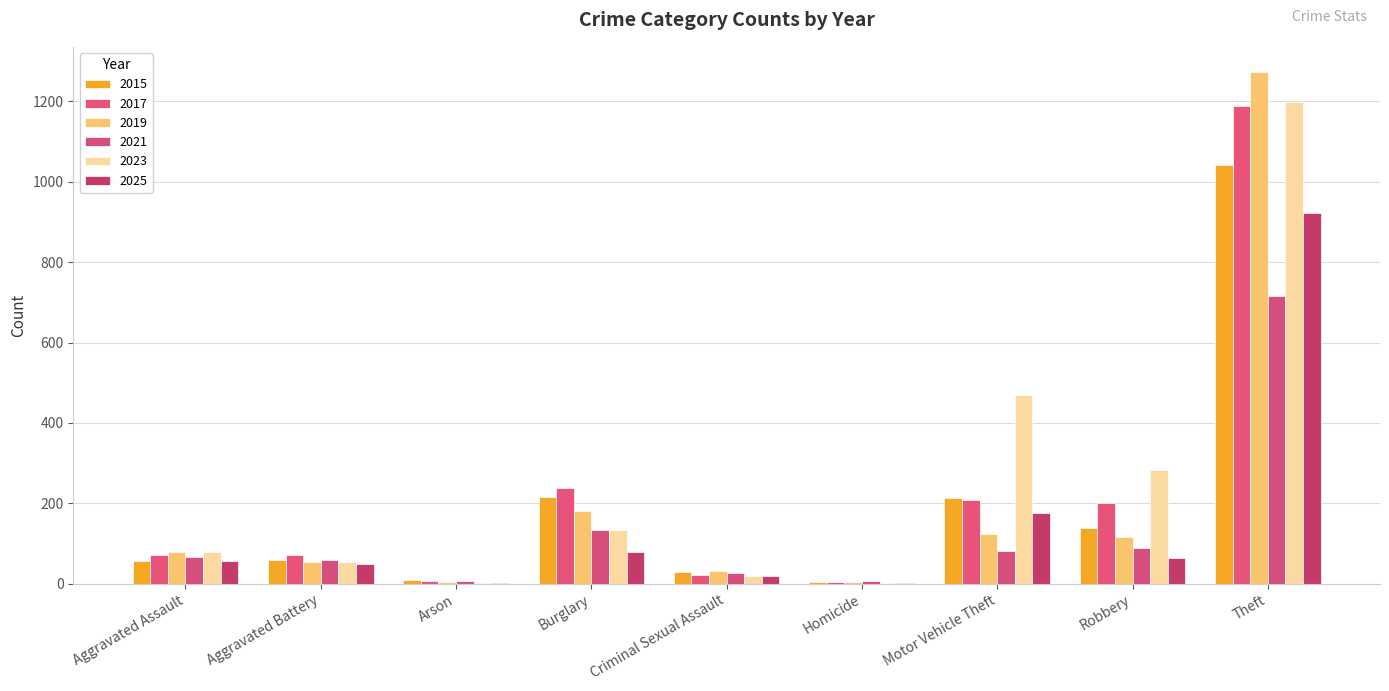

Count the number of categories in the chart.

9